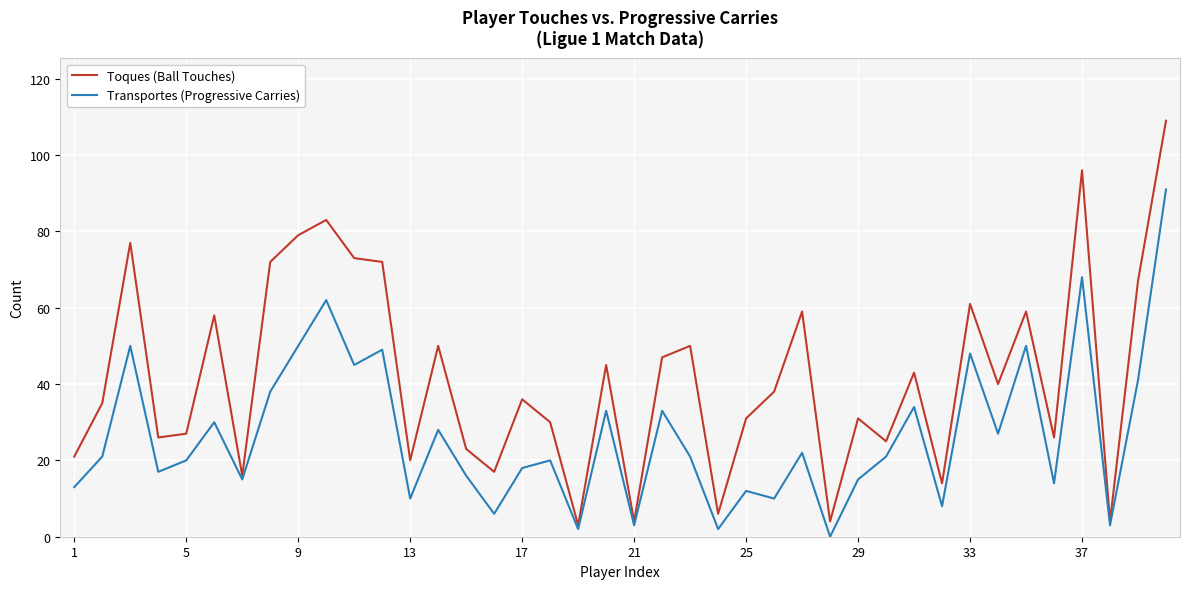

Which series has the largest total across all categories?

Toques (Ball Touches)